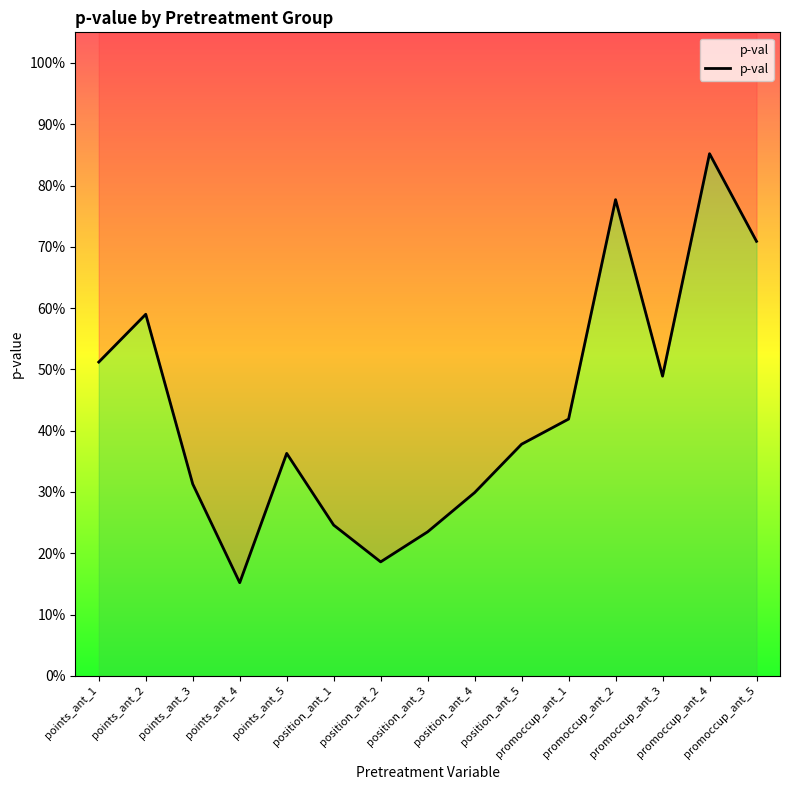

How many points are higher than both their immediate neighbors (excluding endpoints)?

4